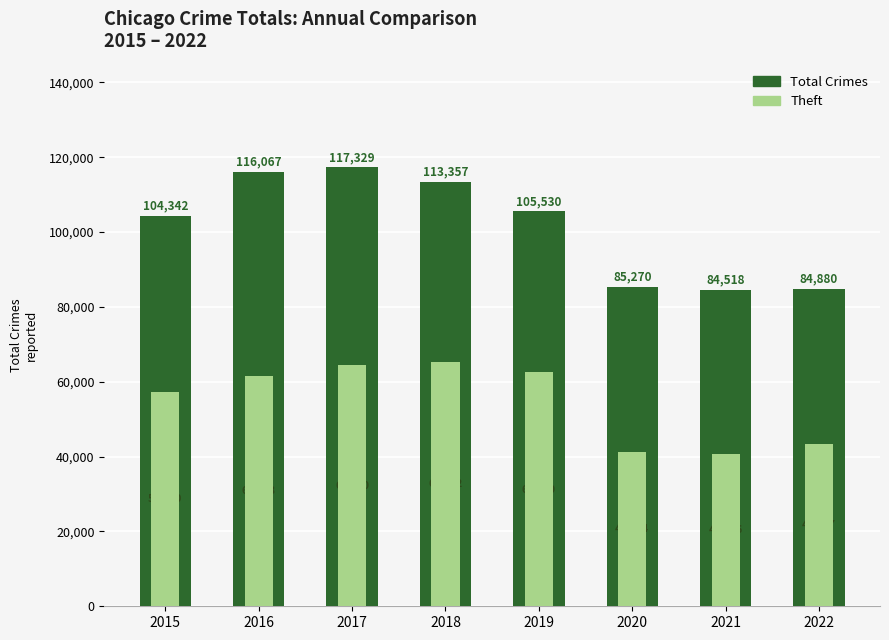

What is the value of the Theft bar at the 3rd from the left?

64380